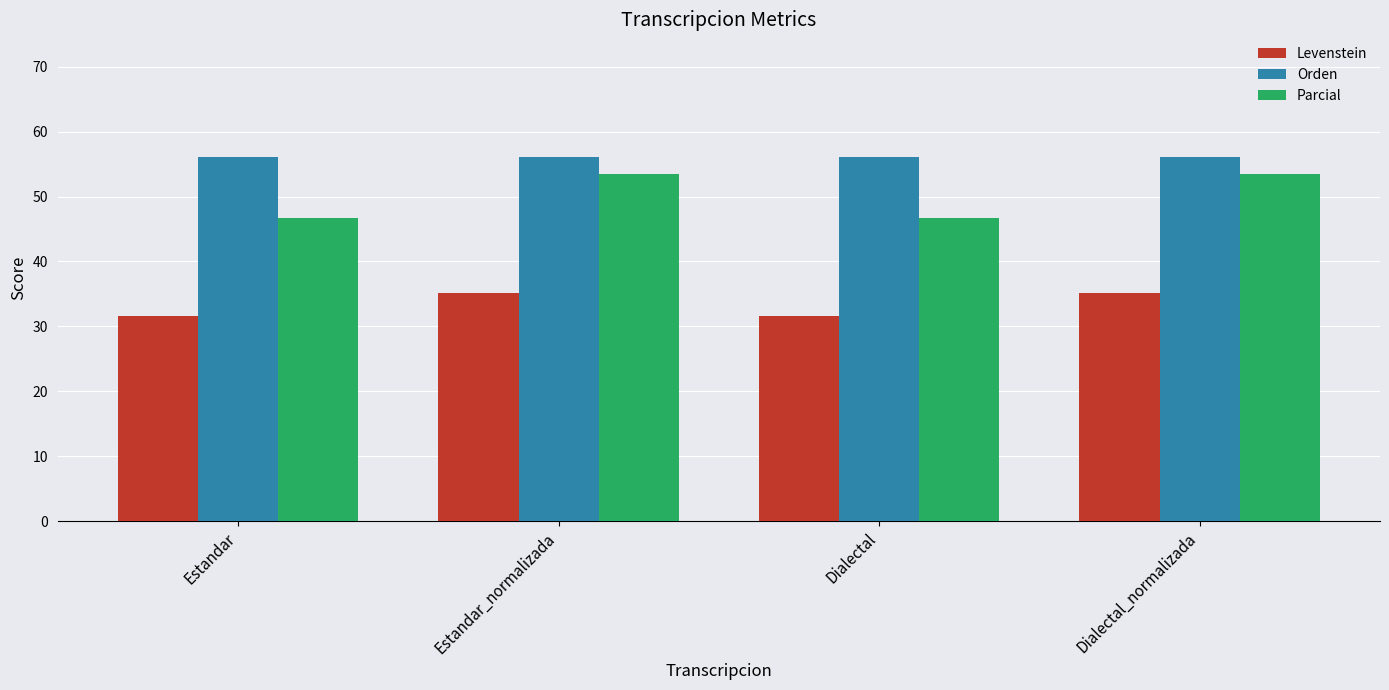

What are all the series names shown in the legend?

Levenstein, Orden, Parcial